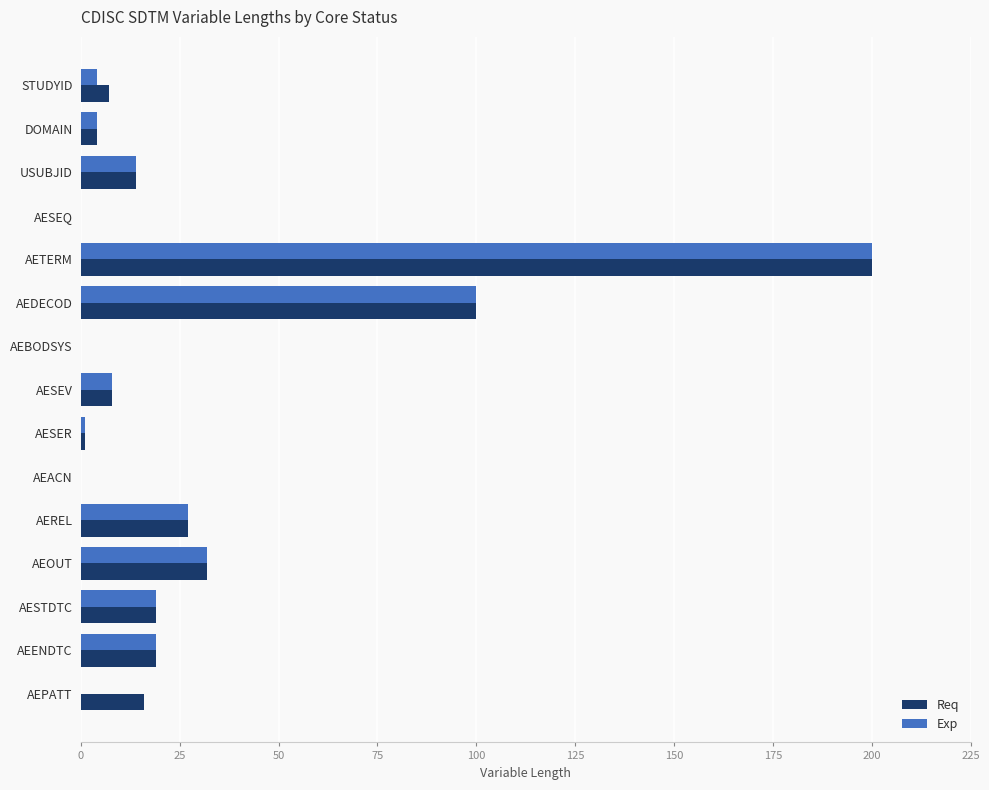

What is the total value across all series at AEREL?

54